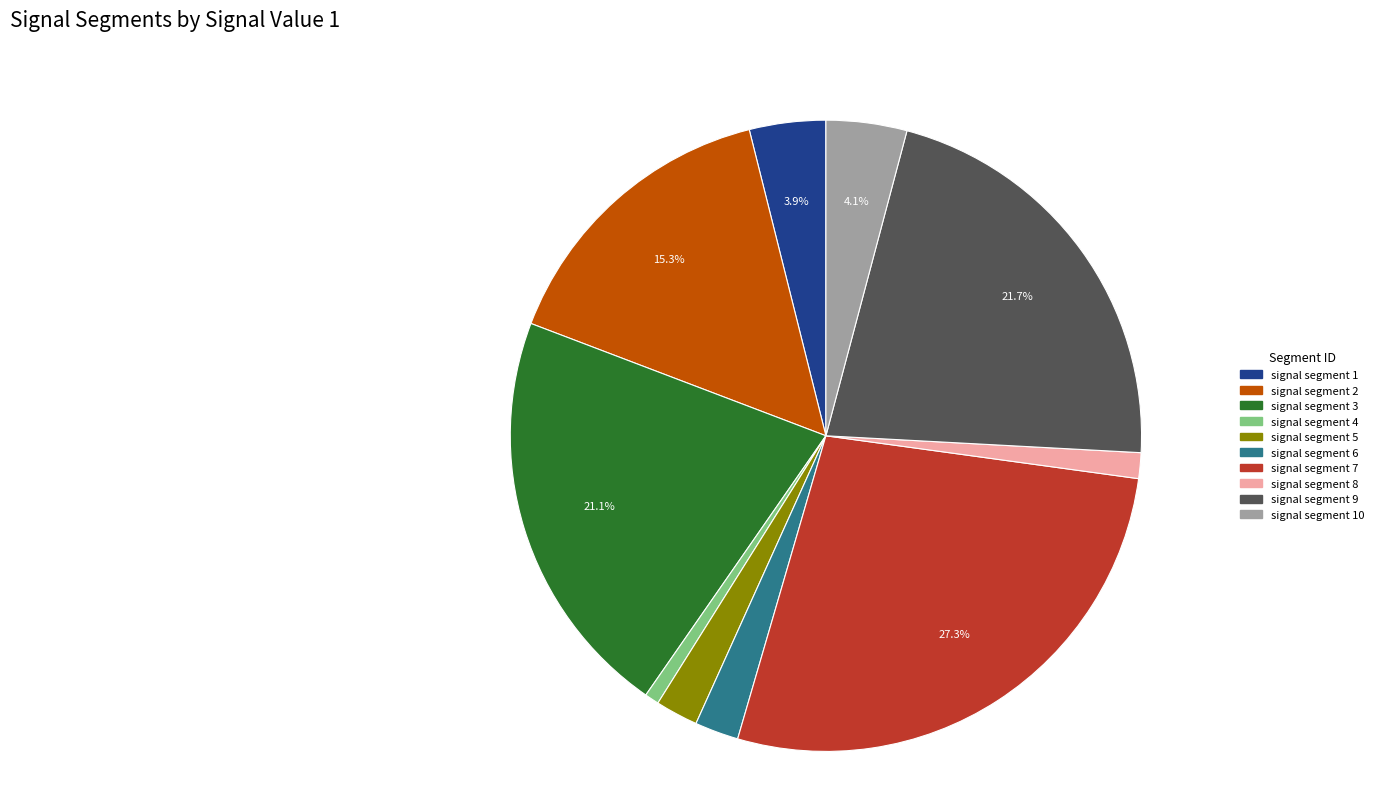

Does signal segment 3 represent more than half of the total?

No